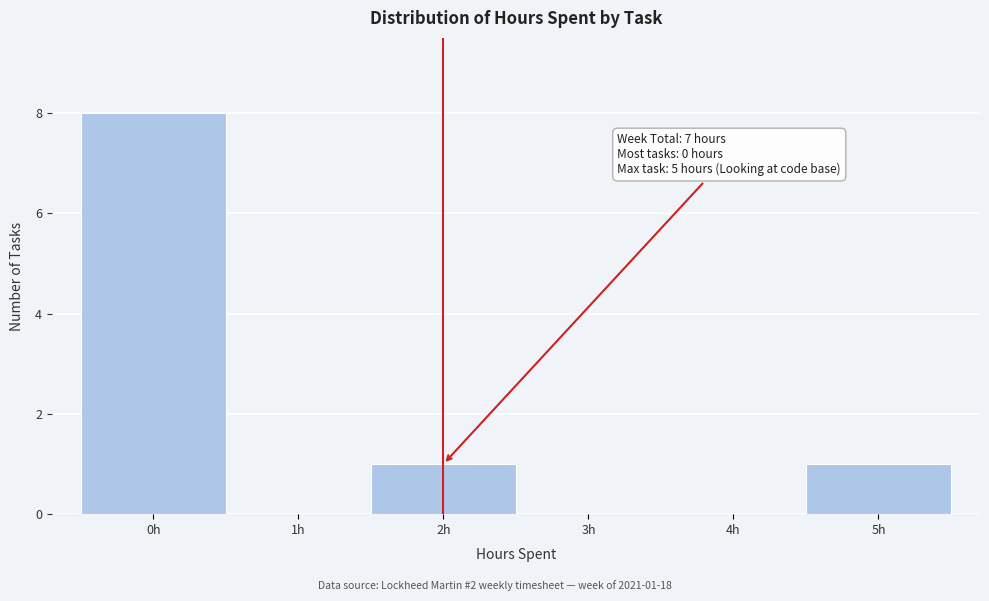

Which range on the x-axis has the tallest bar?

-0.5 to 0.5